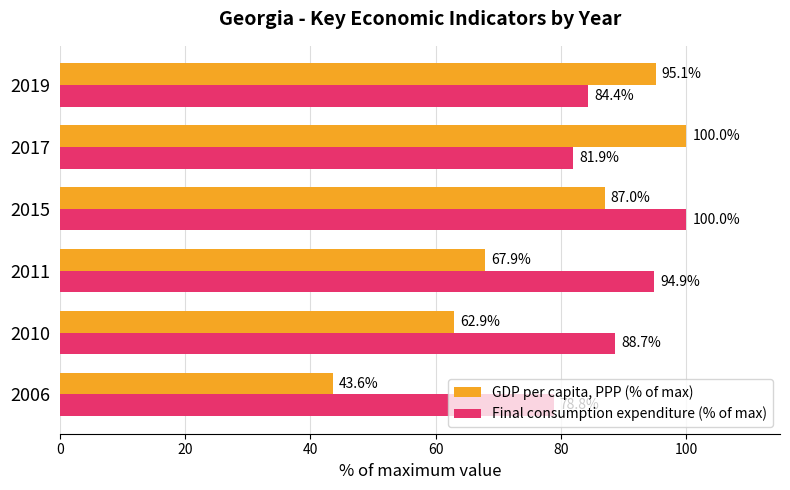

What is the smallest value displayed?

43.6